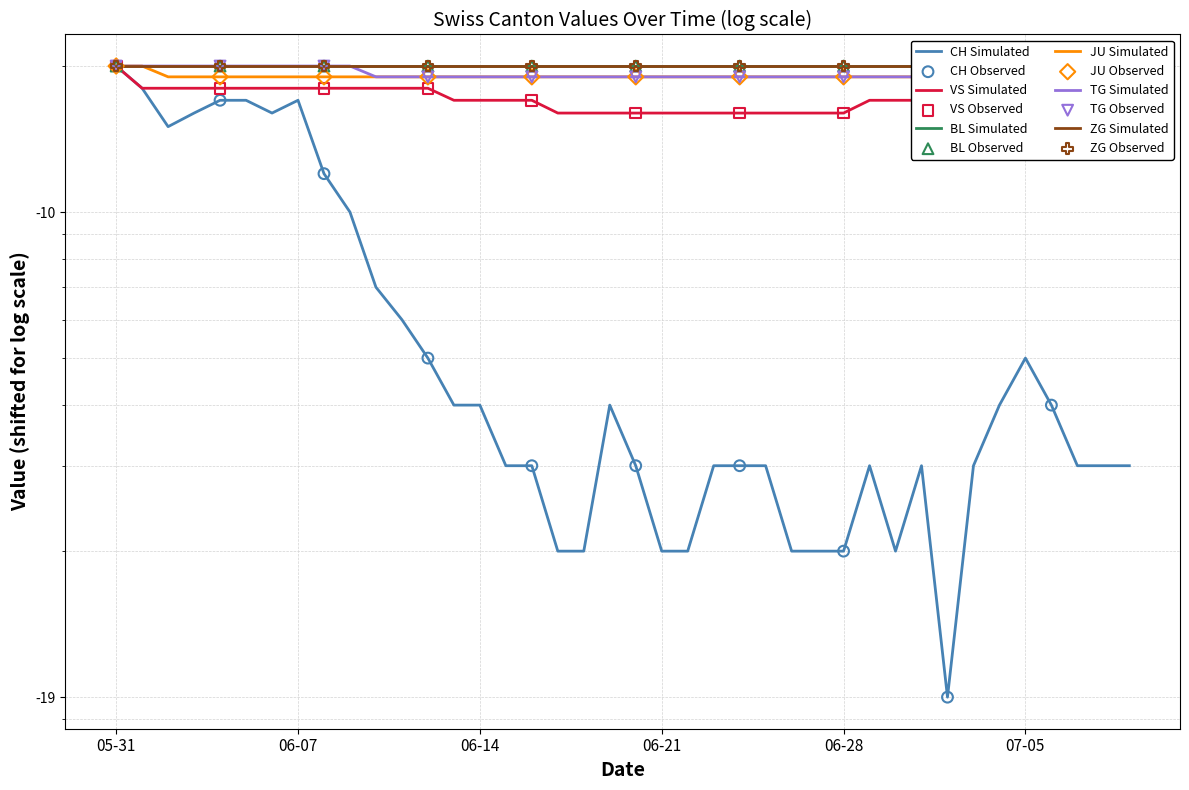

At which category is the sum across all series the highest?

05-31